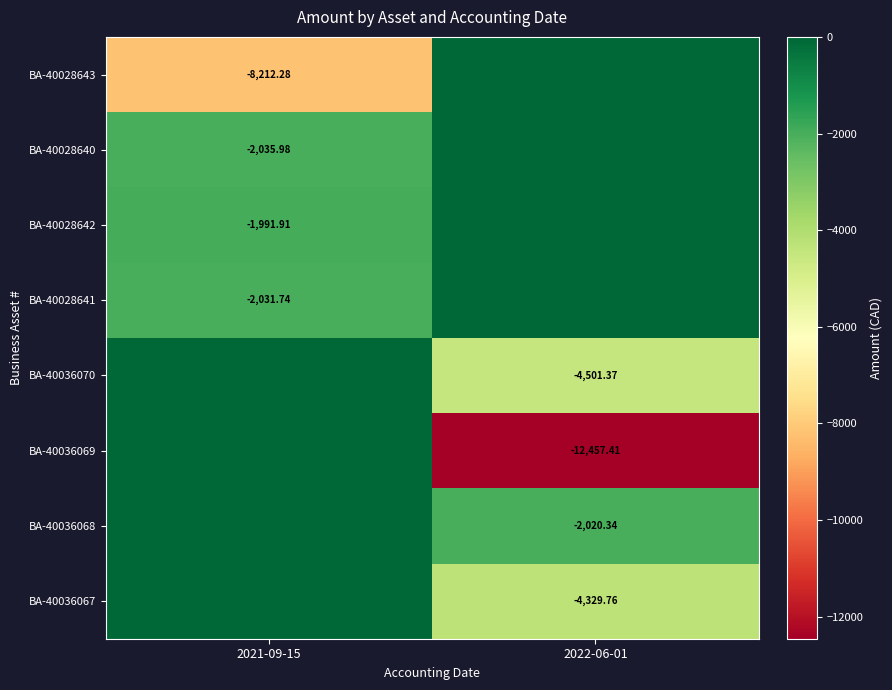

Is the value of BA-40036069 at 2022-06-01 greater than the value of BA-40036067 at 2022-06-01?

No